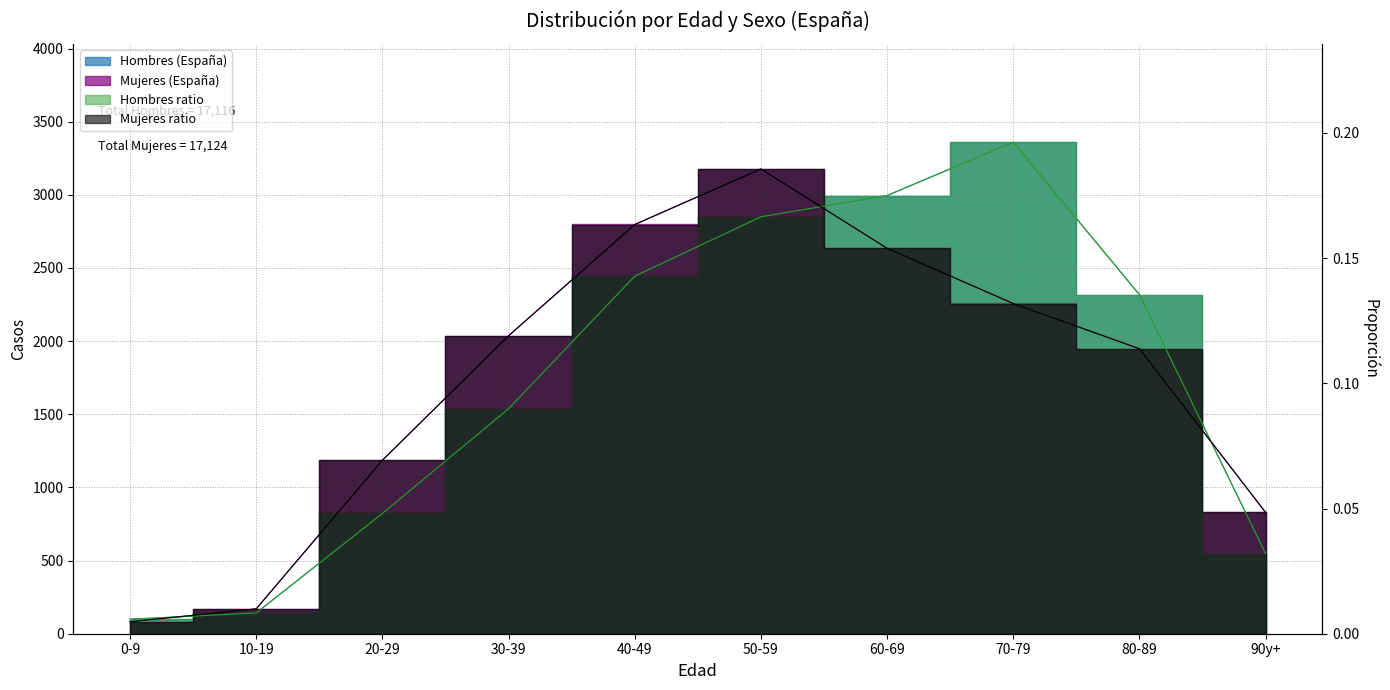

Reading left to right, list all the values displayed in this chart.

Hombres (España): 99.0	142.0	822.0	1538.0	2444.0	2850.0	2995.0	3360.0	2318.0	548.0
Mujeres (España): 82.0	170.0	1186.0	2037.0	2798.0	3178.0	2636.0	2258.0	1949.0	830.0
Hombres ratio: 0.0	0.0	0.0	0.1	0.1	0.2	0.2	0.2	0.1	0.0
Mujeres ratio: 0.0	0.0	0.1	0.1	0.2	0.2	0.2	0.1	0.1	0.0